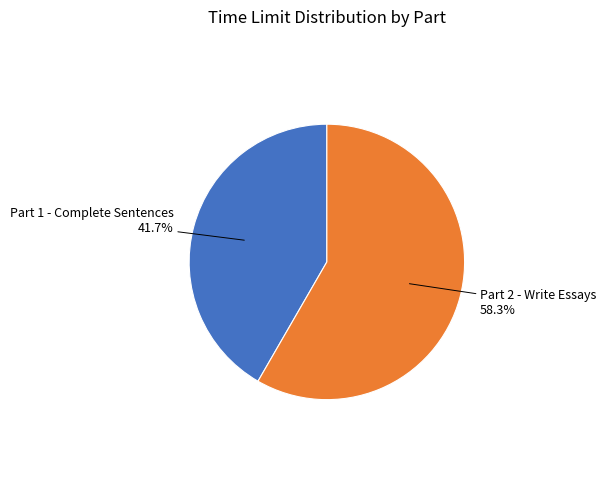

Do Part 1 - Complete Sentences and Part 2 - Write Essays together represent more than half of the pie?

Yes